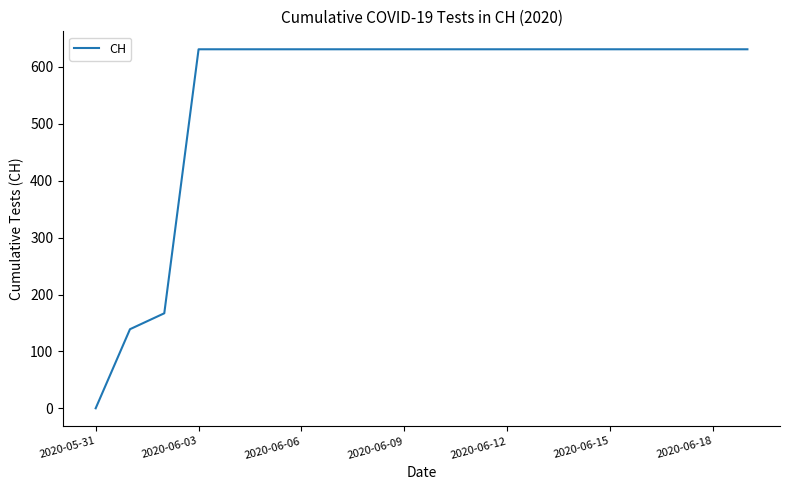

What is the sum of all values?

11033